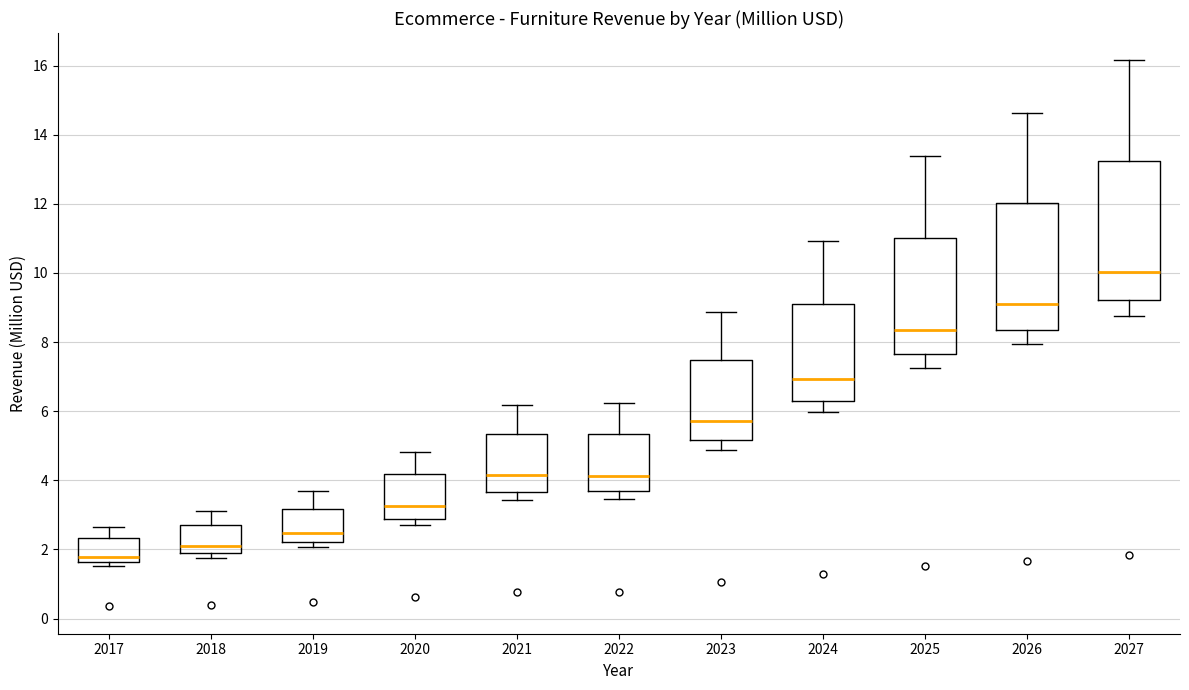

Which box is the tallest, from its lower edge to its upper edge?

2027